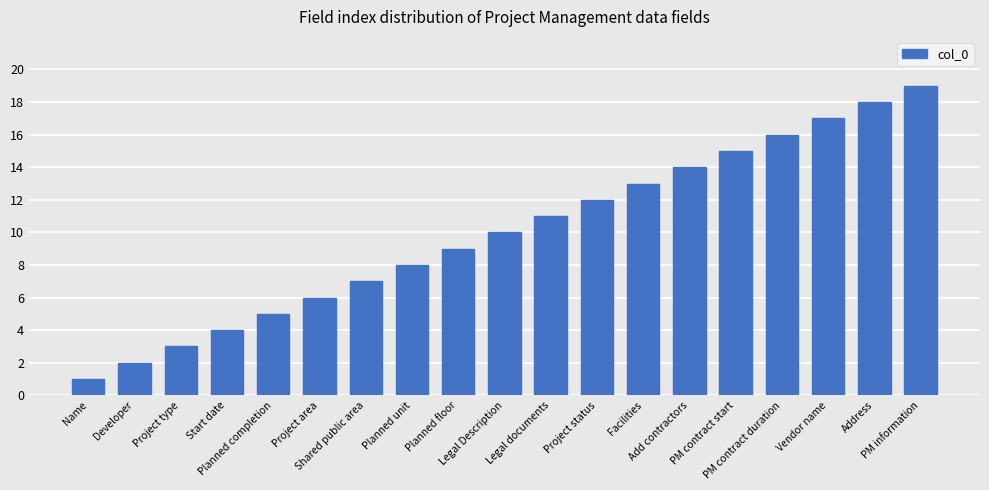

Is it true that the value at PM information is 19?

True